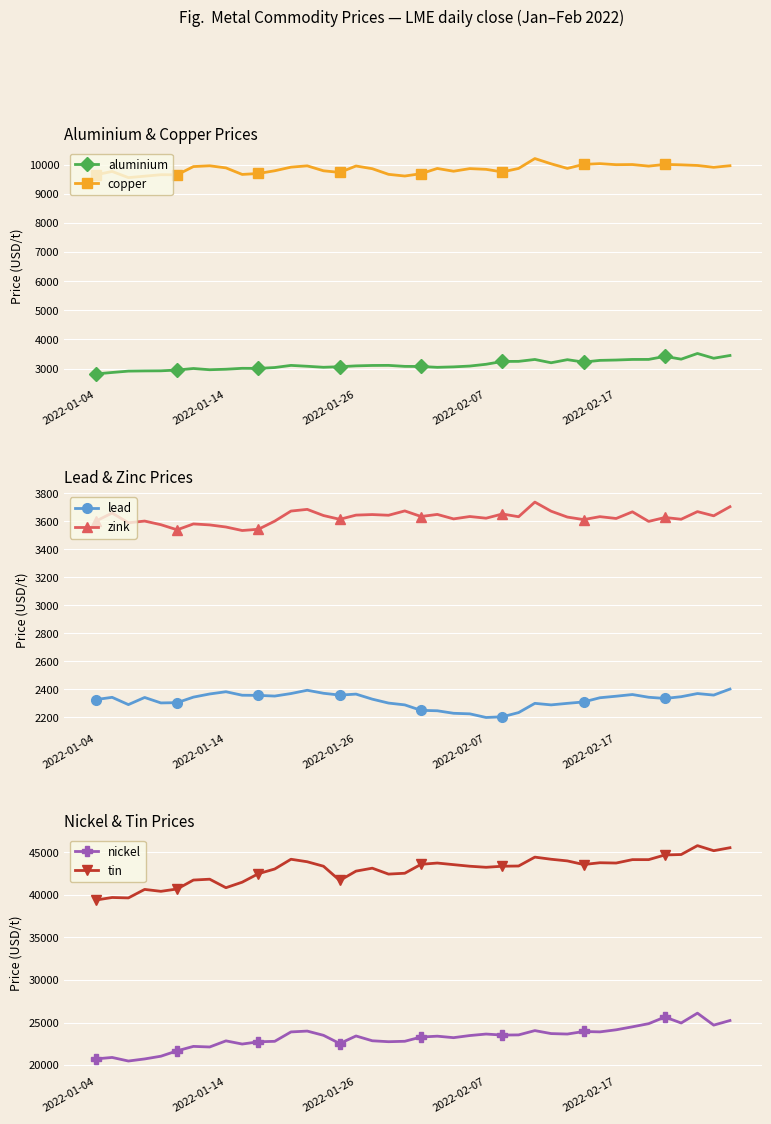

Where does the nickel series first go above 23475?

12